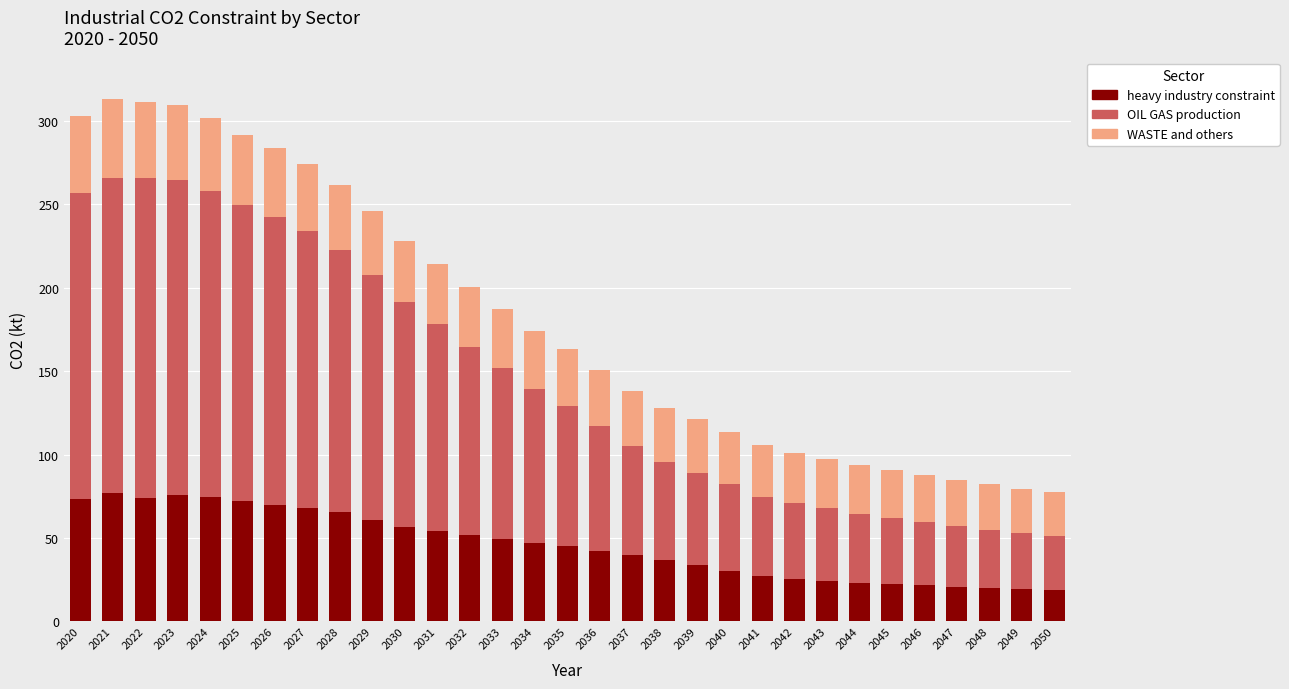

What is the sum of the heavy industry constraint values at 2028 and 2025?

137.5